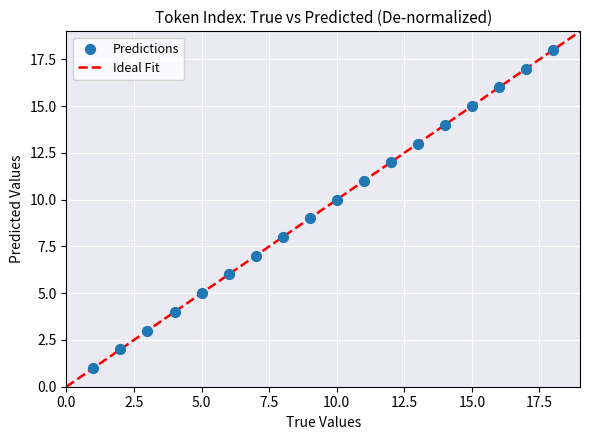

What is the range of X values (max minus min)?

17